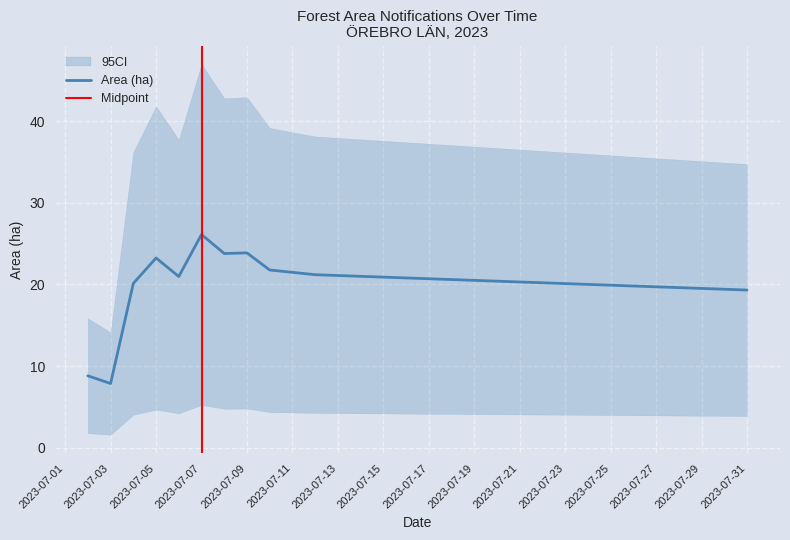

The value of Area (ha) at 2023-07-05 is 34.7. True or false?

False